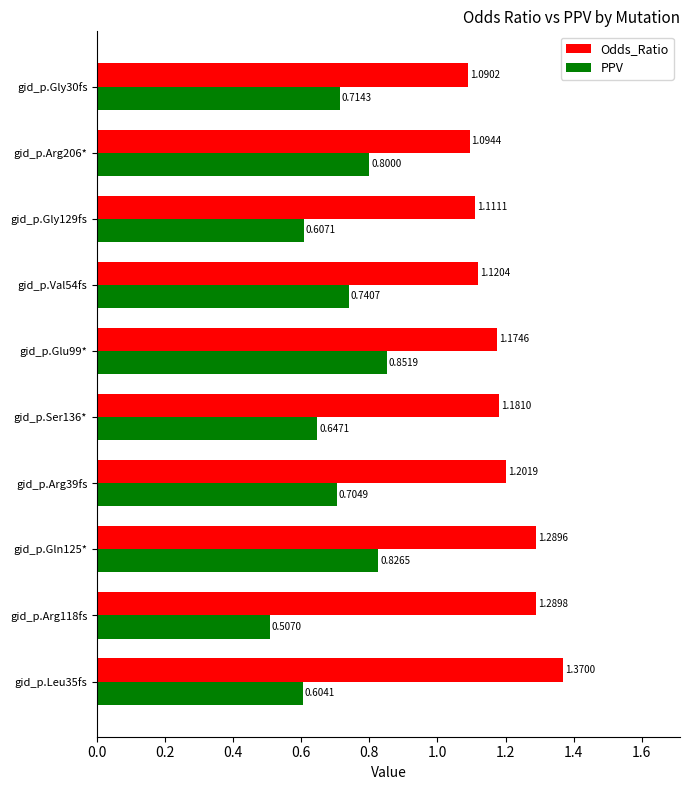

Which series has the largest range (max minus min)?

PPV